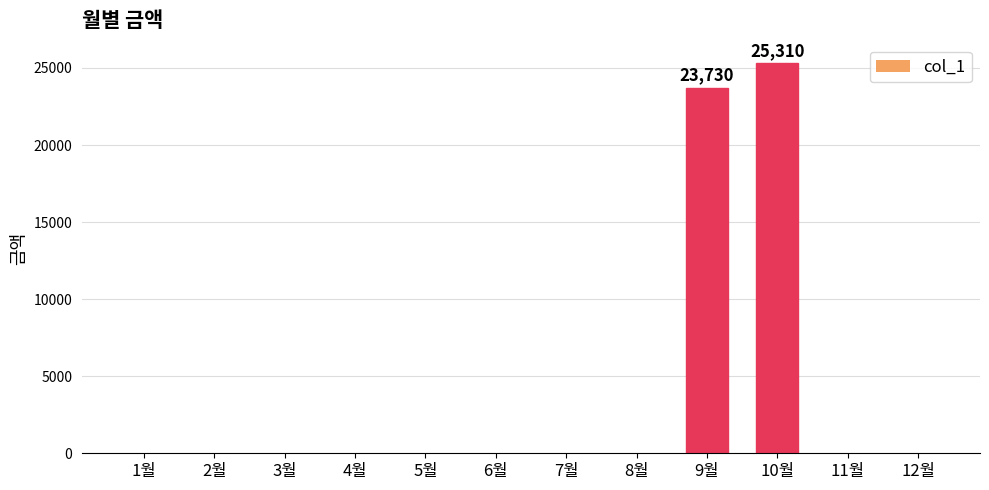

True or false: the data shows 11063 at 10월.

False